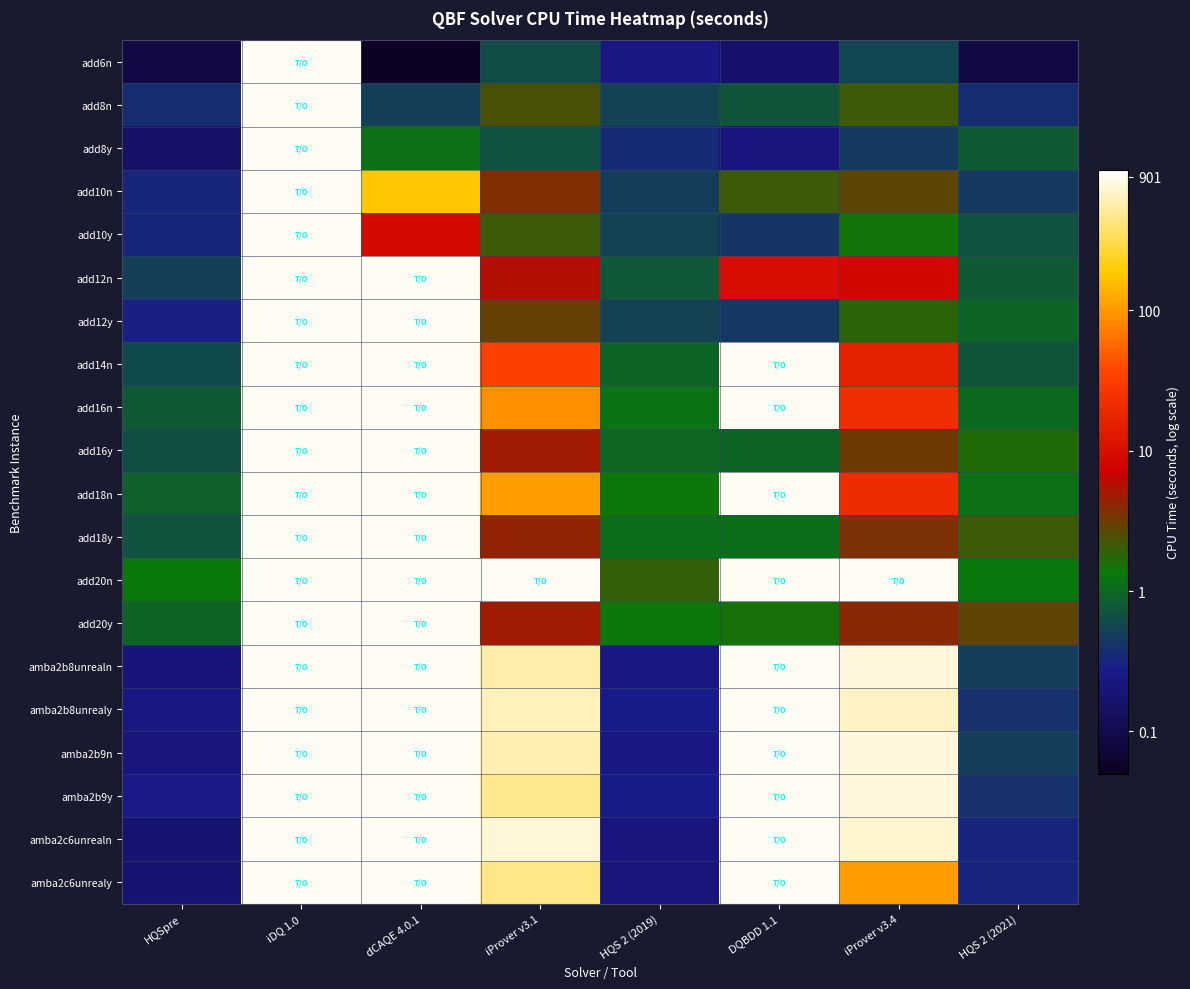

At how many categories does at least one series exceed 0?

8